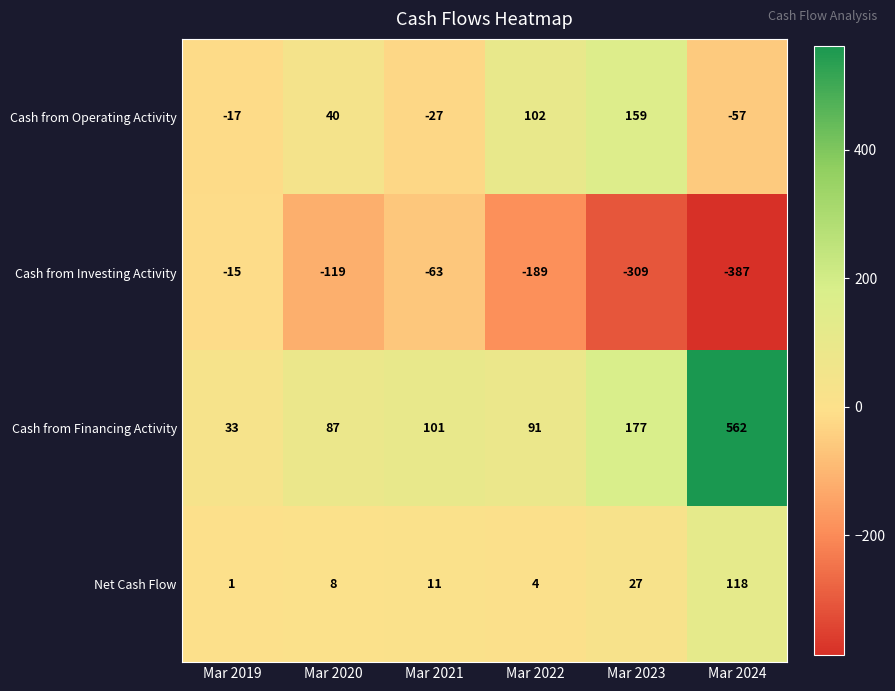

How many distinct data groups are displayed?

4